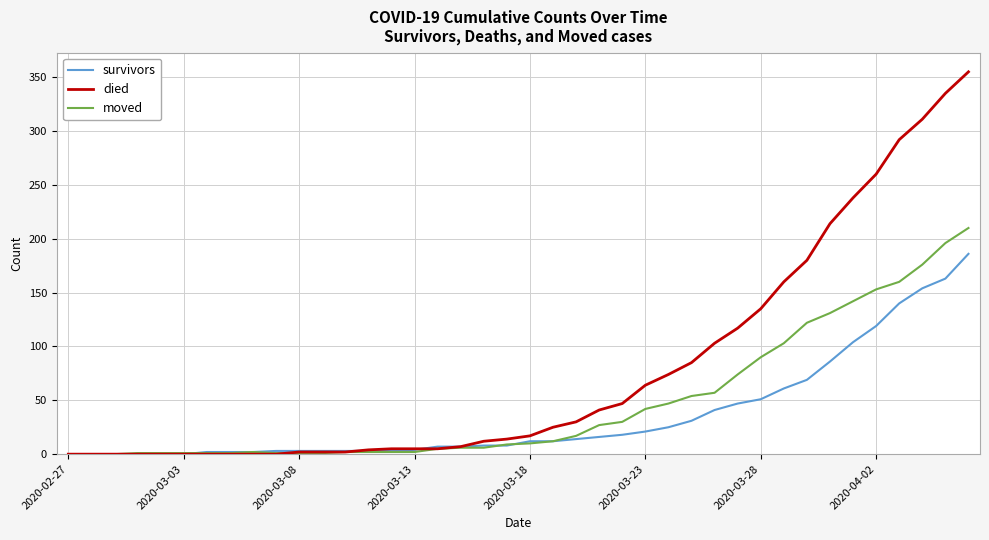

How many lines are shown in the chart?

3